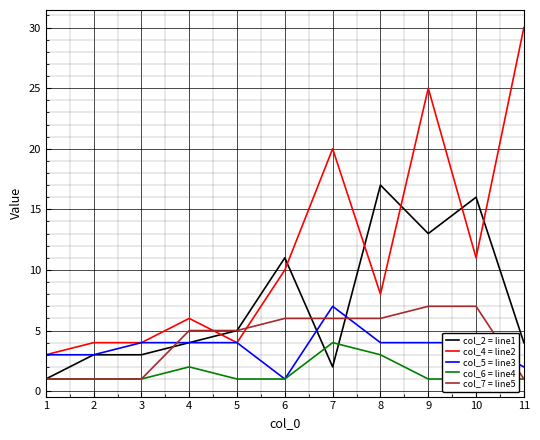

What is the value of the col_4 = line2 point at the 9th from the left?

25